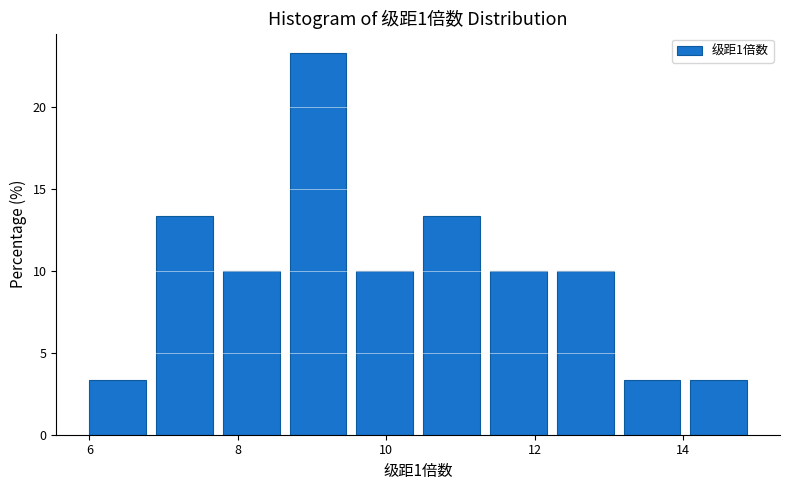

Over which range of the x-axis is the bar tallest?

8.7 to 9.6